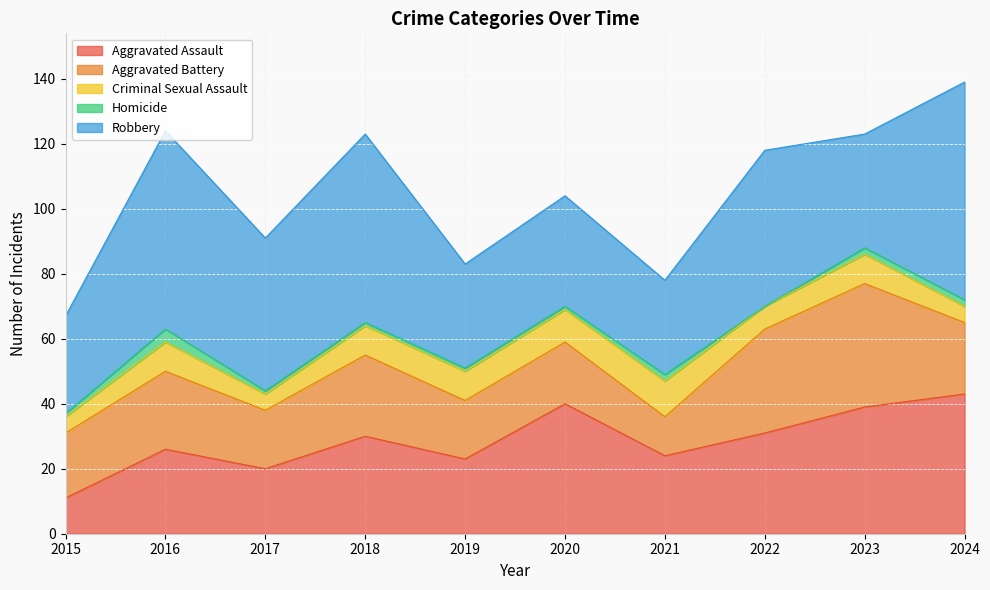

What is the lowest value of the Aggravated Battery series?

12